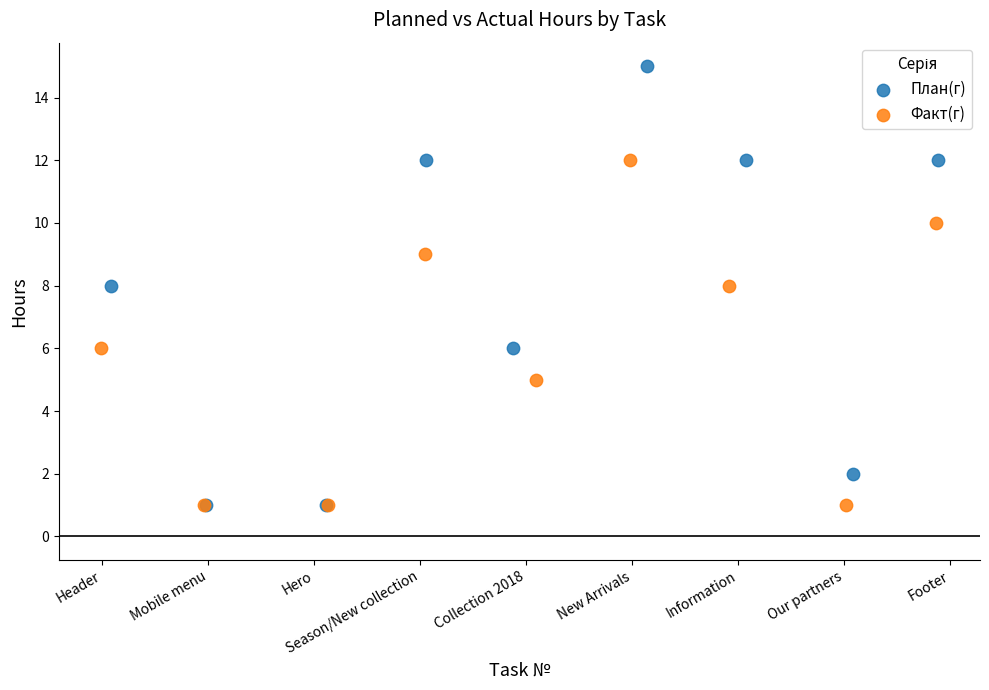

Which series contains the highest Y value?

План(г)